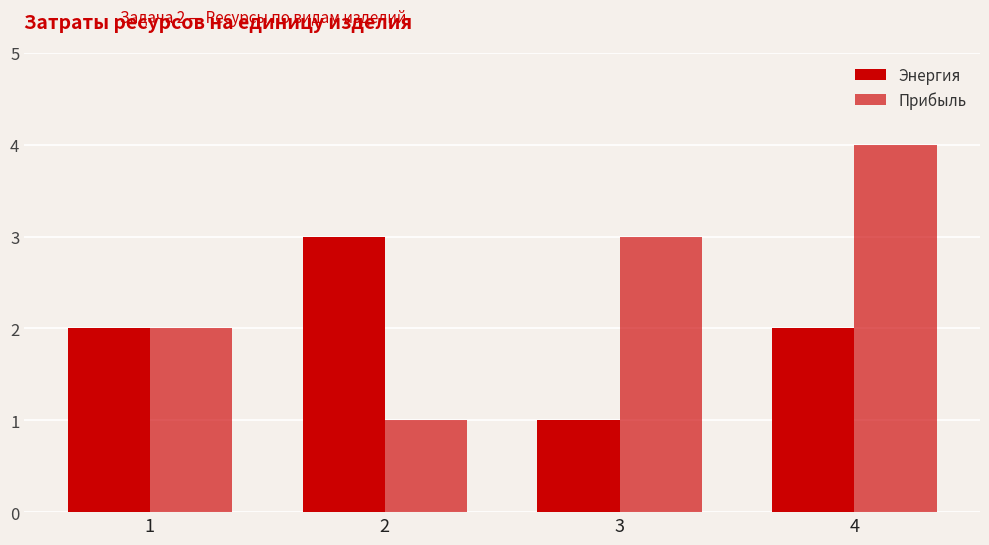

List the series in order of their peak value, highest first.

Прибыль, Энергия